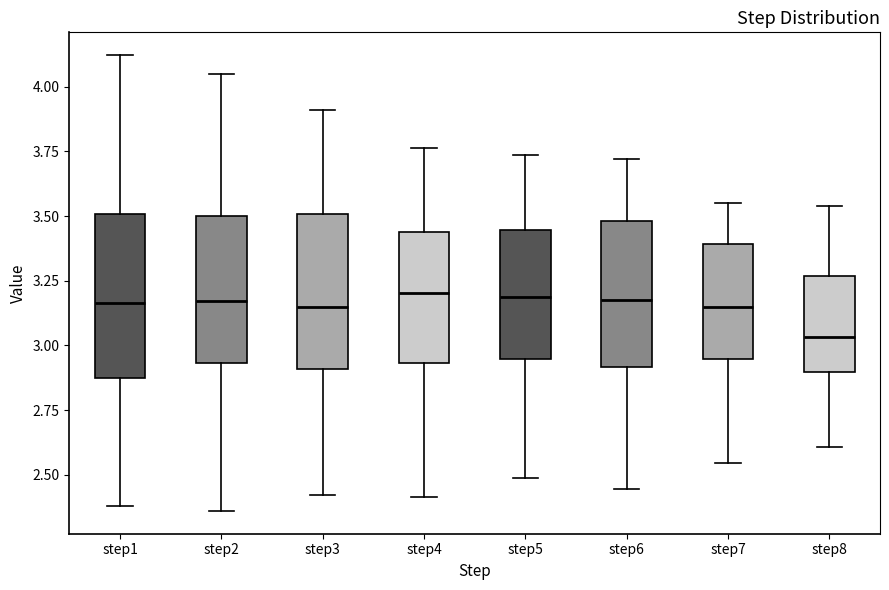

Reading left to right, transcribe this box plot: for each box, give where its median line is, the range the box spans, and where its two whiskers end, as read against the y-axis. The values are not printed on the chart, so give them approximately, as read against the axis.

step1: median 3.15, box 2.85 to 3.50, whiskers 2.40 to 4.10
step2: median 3.15, box 2.95 to 3.50, whiskers 2.35 to 4.05
step3: median 3.15, box 2.90 to 3.50, whiskers 2.40 to 3.90
step4: median 3.20, box 2.95 to 3.45, whiskers 2.40 to 3.75
step5: median 3.20, box 2.95 to 3.45, whiskers 2.50 to 3.75
step6: median 3.20, box 2.90 to 3.50, whiskers 2.45 to 3.70
step7: median 3.15, box 2.95 to 3.40, whiskers 2.55 to 3.55
step8: median 3.05, box 2.90 to 3.25, whiskers 2.60 to 3.55